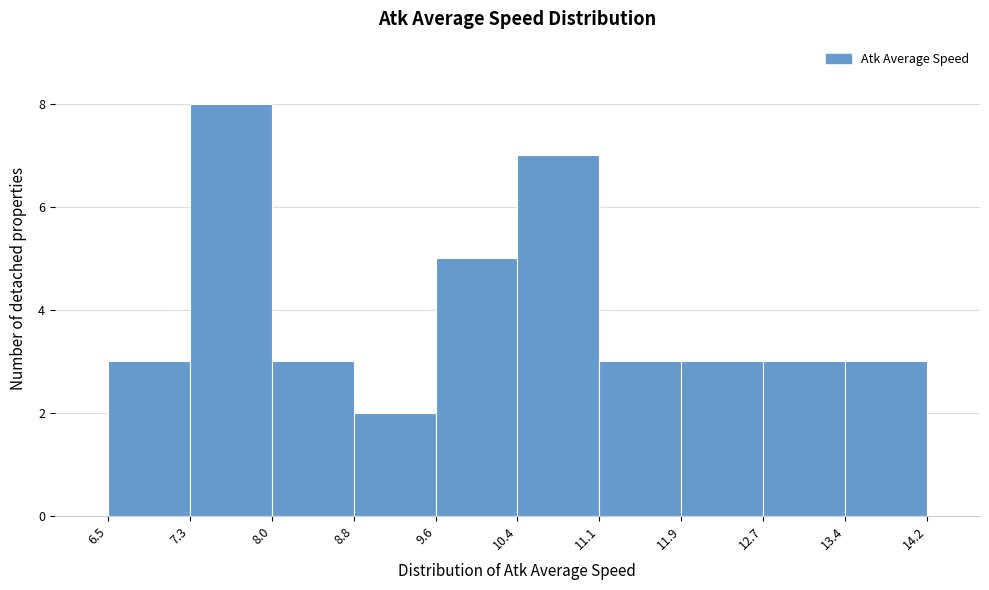

What is the height of the bar covering 13.4 to 14.2 on the x-axis? The values are not printed on the chart, so give them approximately, as read against the axis.

3